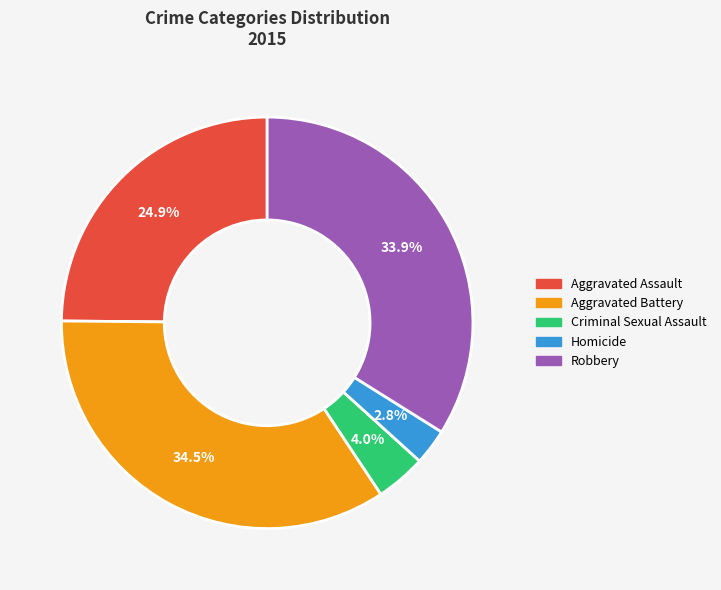

Between Aggravated Assault and Robbery, which is larger?

Robbery